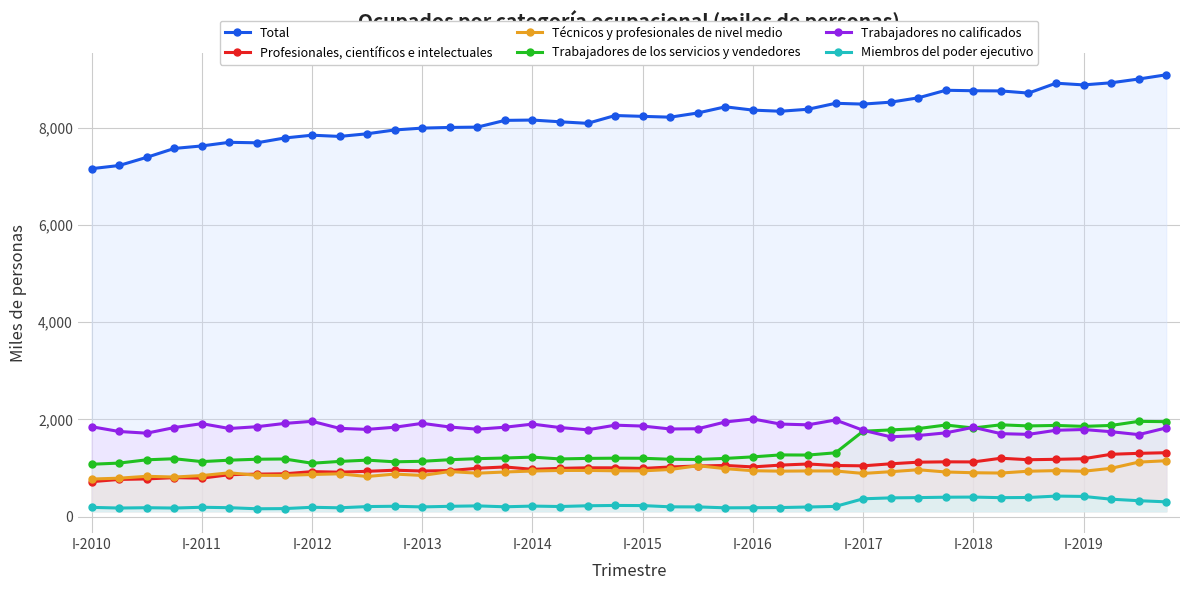

True or false: Técnicos y profesionales de nivel medio and Trabajadores de los servicios y vendedores cross at least once.

False